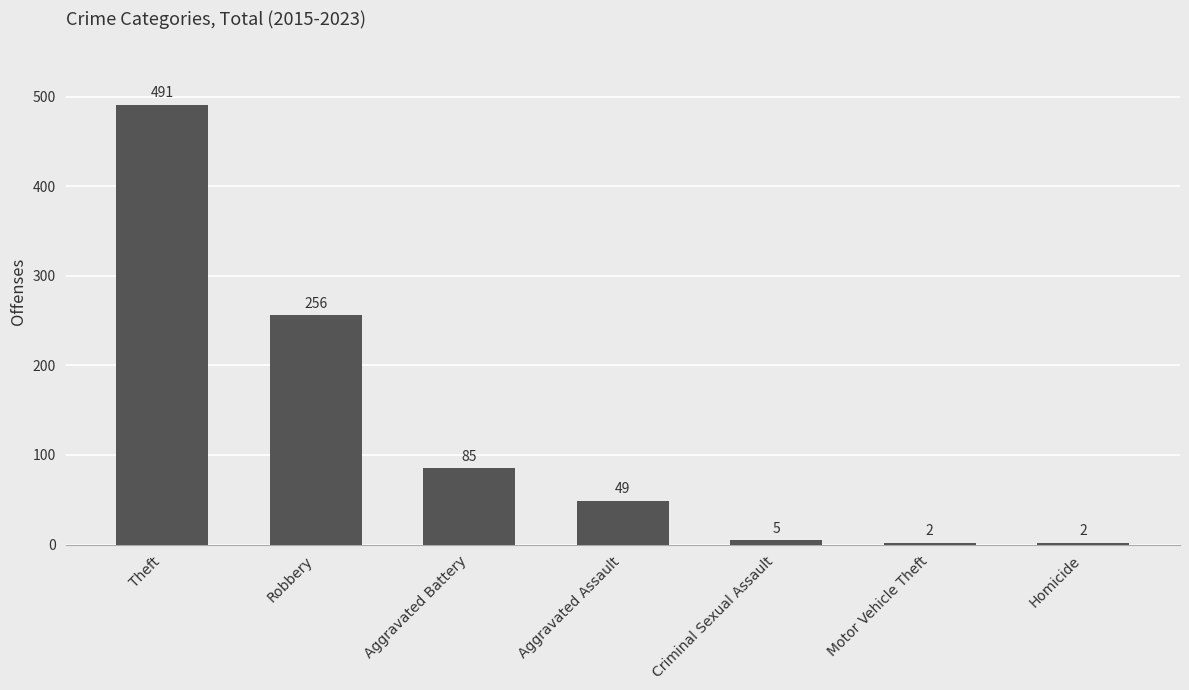

What position from the left is Motor Vehicle Theft?

6